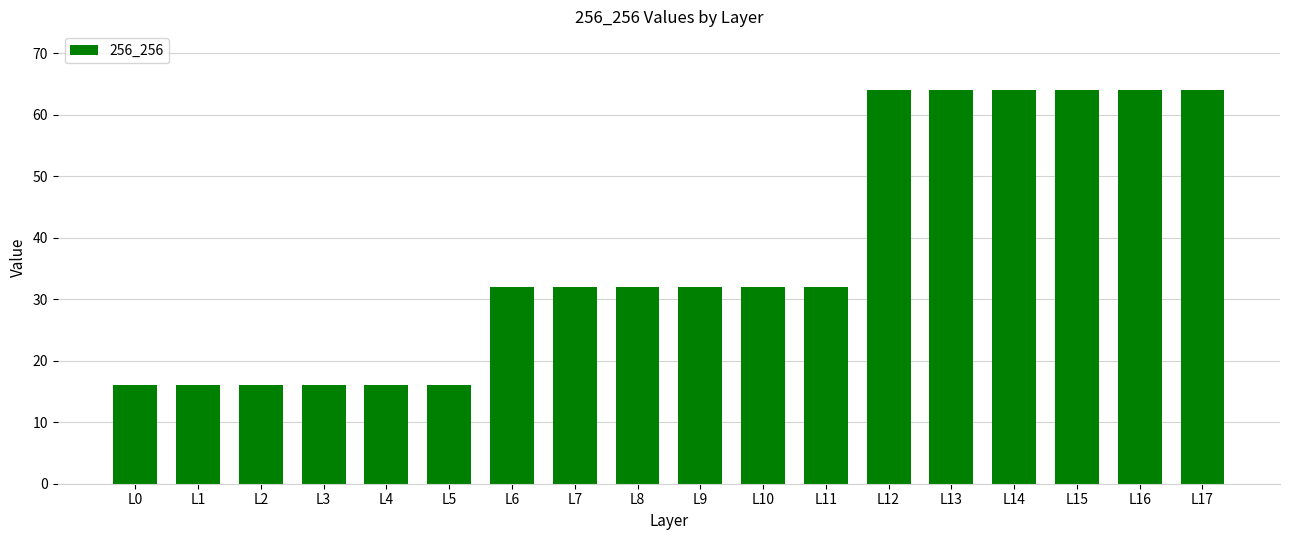

What is the sum of all values?

672